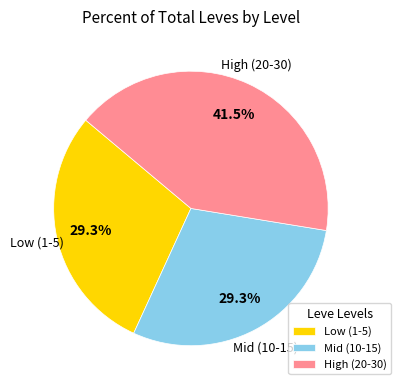

Combined, do Mid (10-15) and Low (1-5) account for over 50%?

Yes